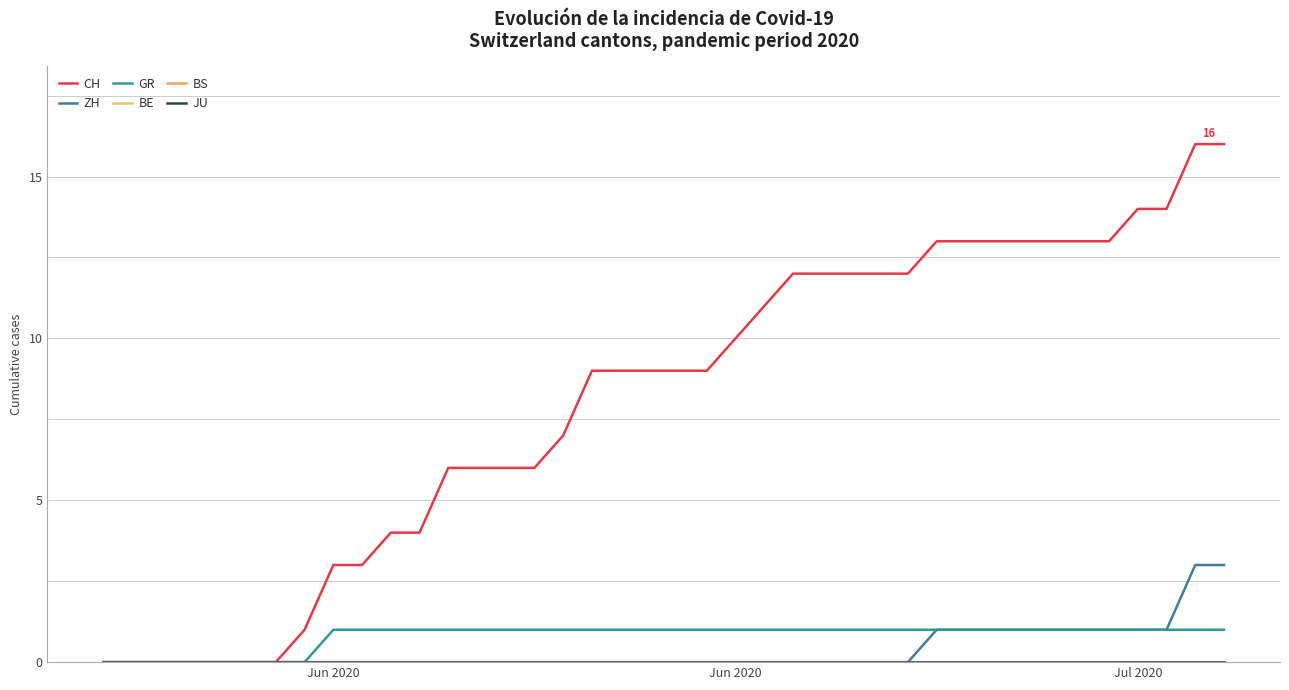

Does the chart have visible grid lines?

Yes